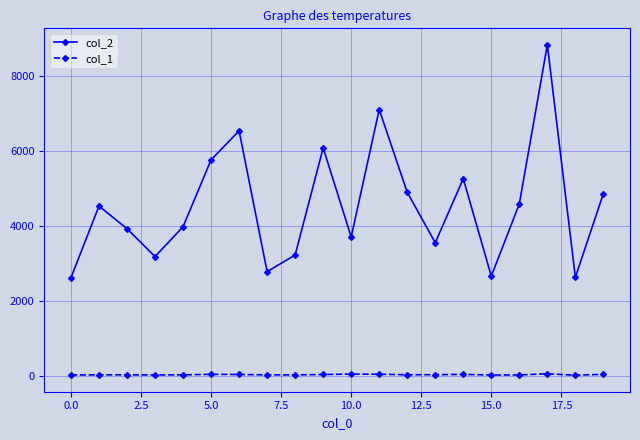

What is the difference between the maximum and second lowest values in the col_2 series?

6201